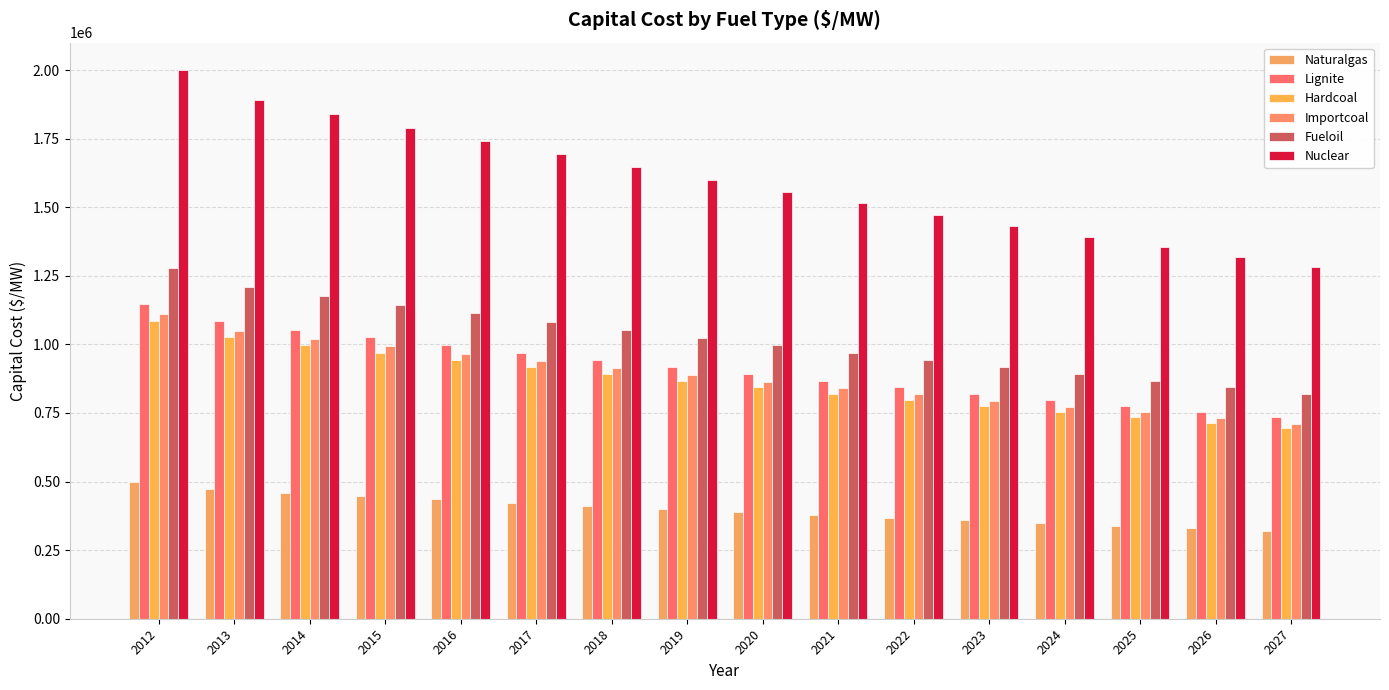

Read the Importcoal value at 2013, to the nearest 100.

1049900